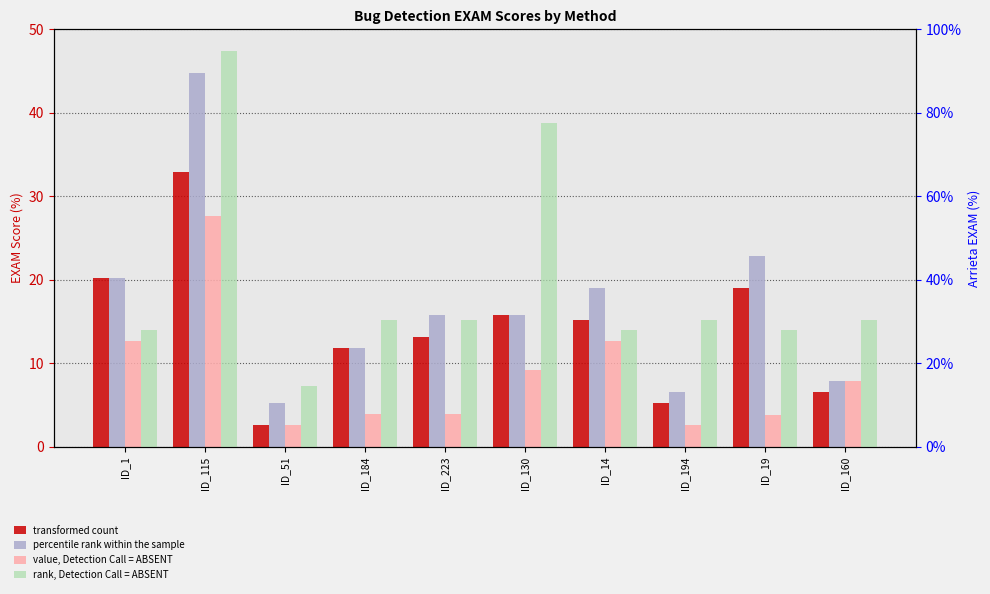

At which category is the sum across all series the highest?

ID_115